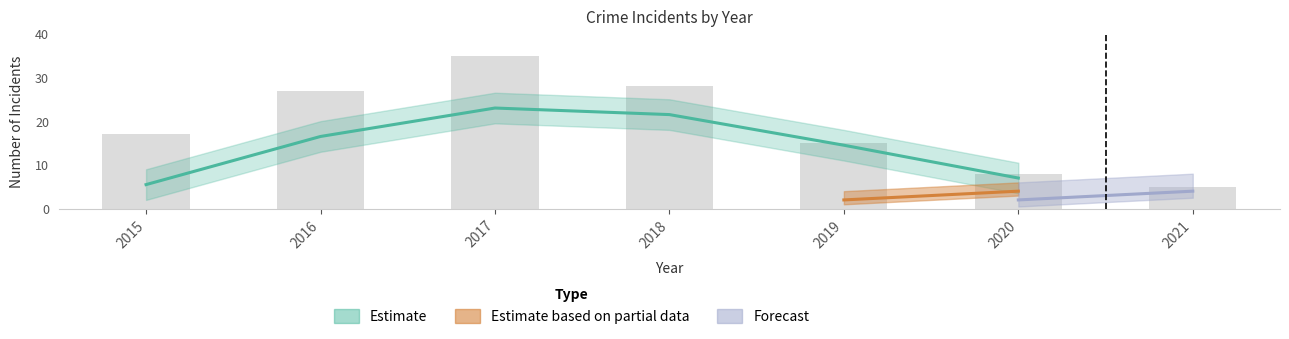

How many categories are shown in the chart?

7